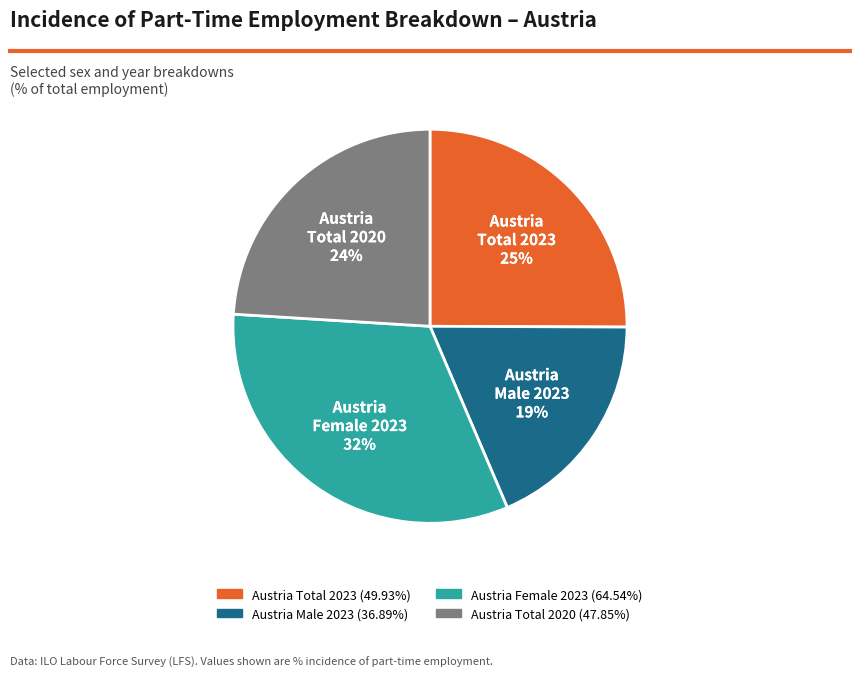

Is there a majority slice in this chart?

No